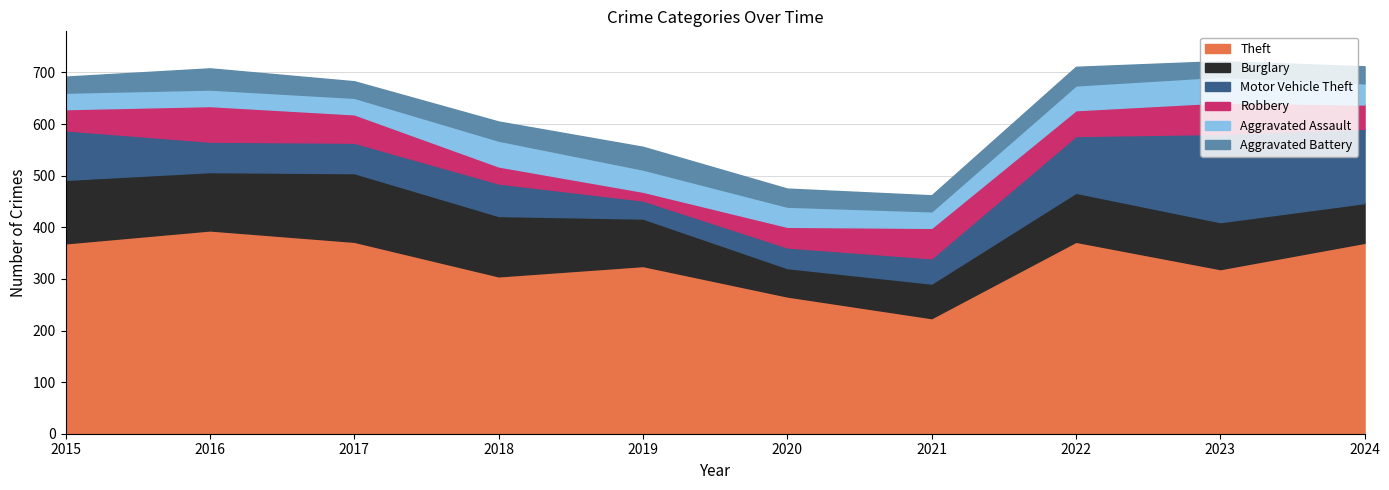

What is the sum of the Aggravated Battery values at 2018 and 2017?

69